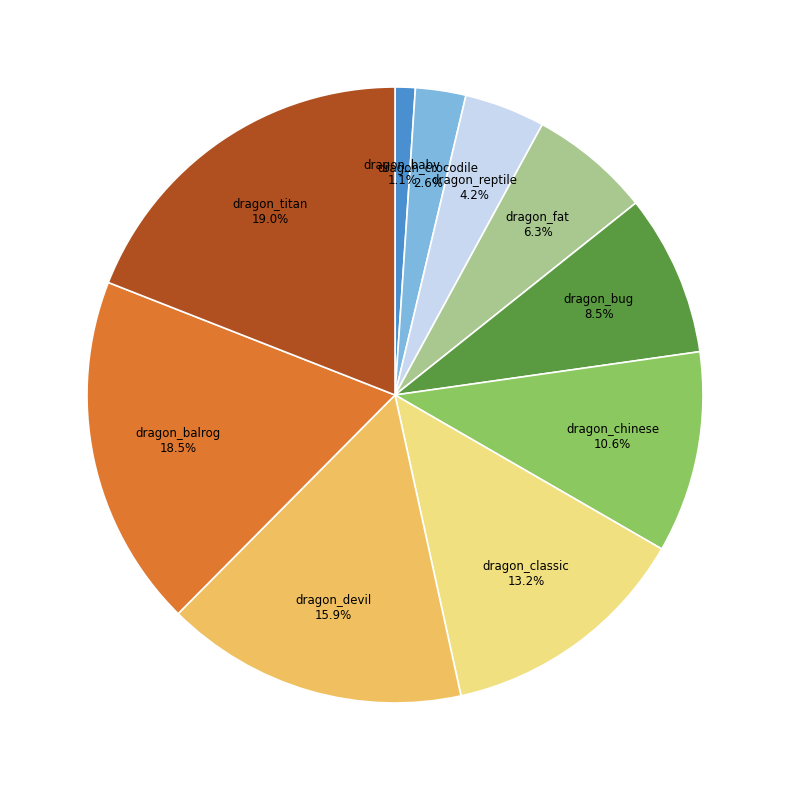

Is there any slice that represents more than half of the pie?

No